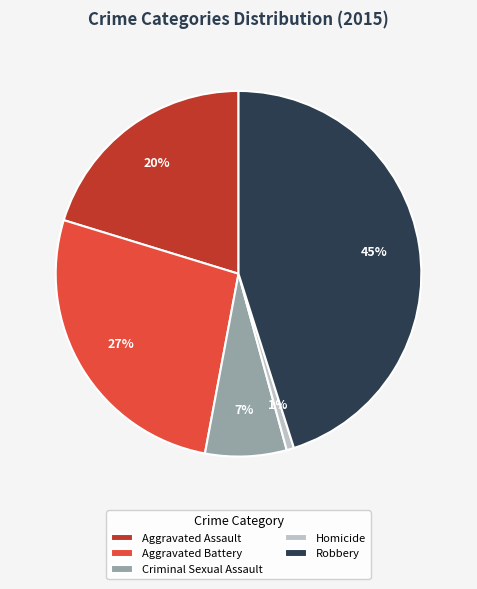

Which category has the biggest portion of the pie?

Robbery